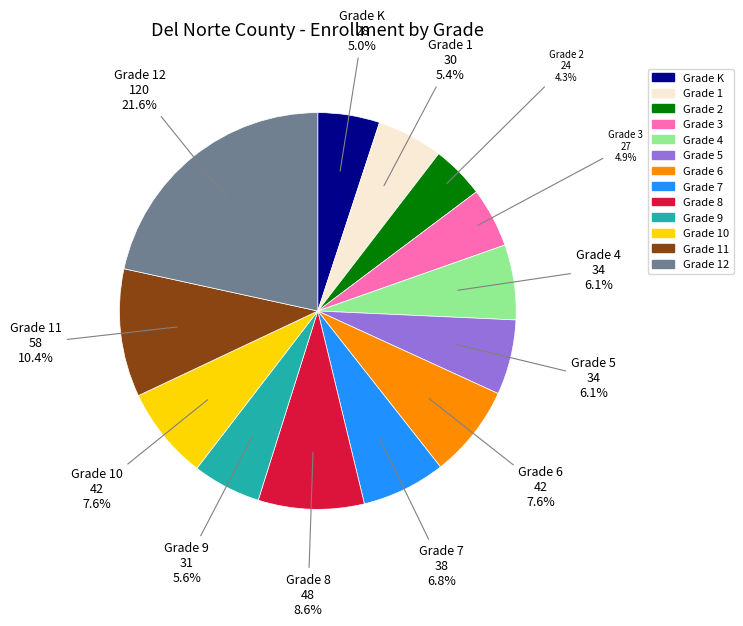

Count the number of slices in the pie.

13